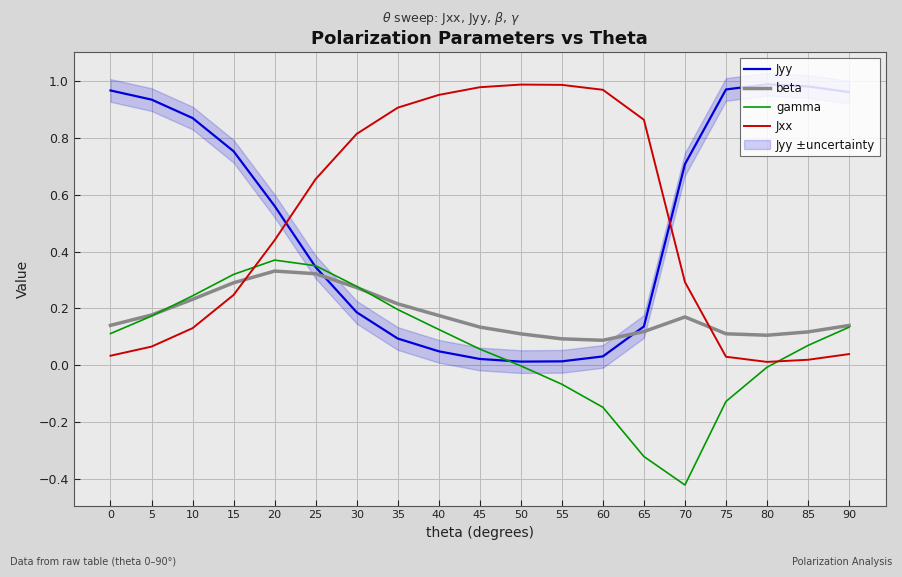

How many times do gamma and Jyy cross each other?

2